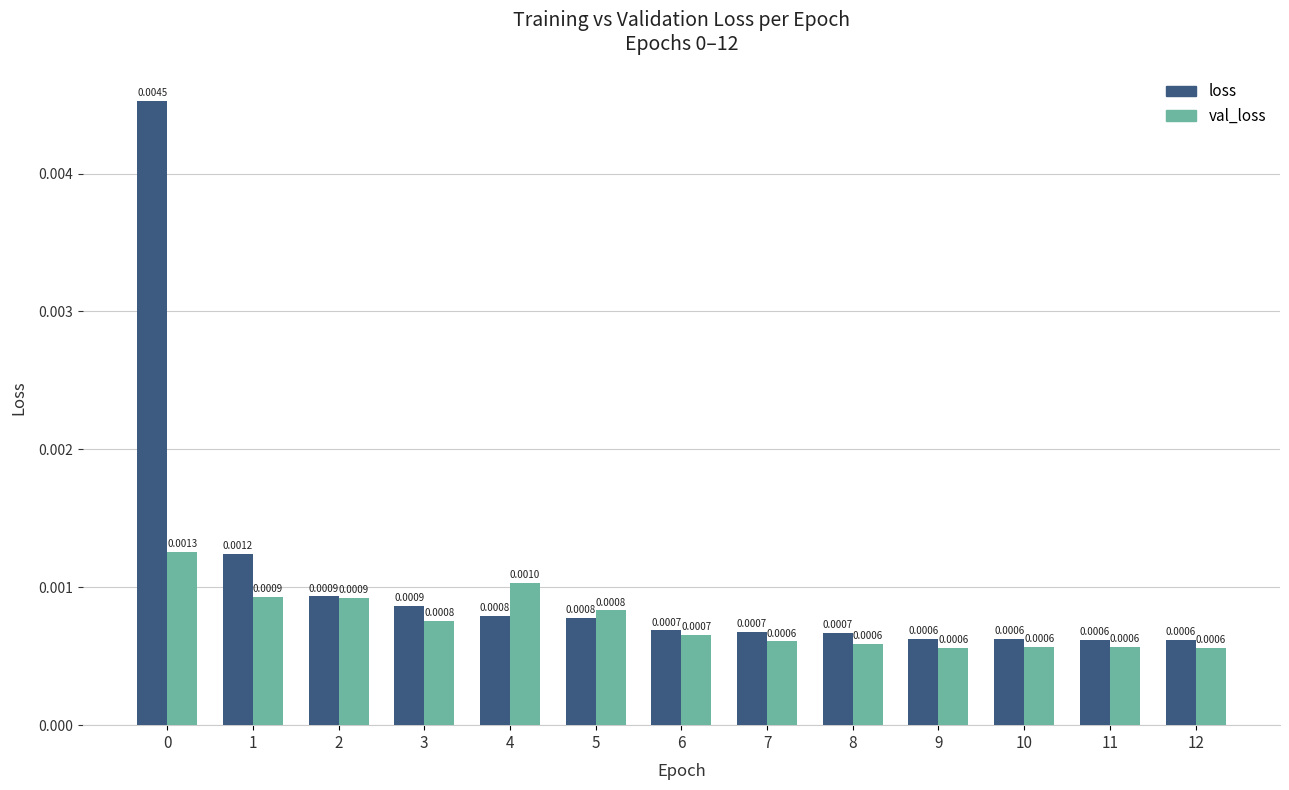

What are all the series names shown in the legend?

loss, val_loss